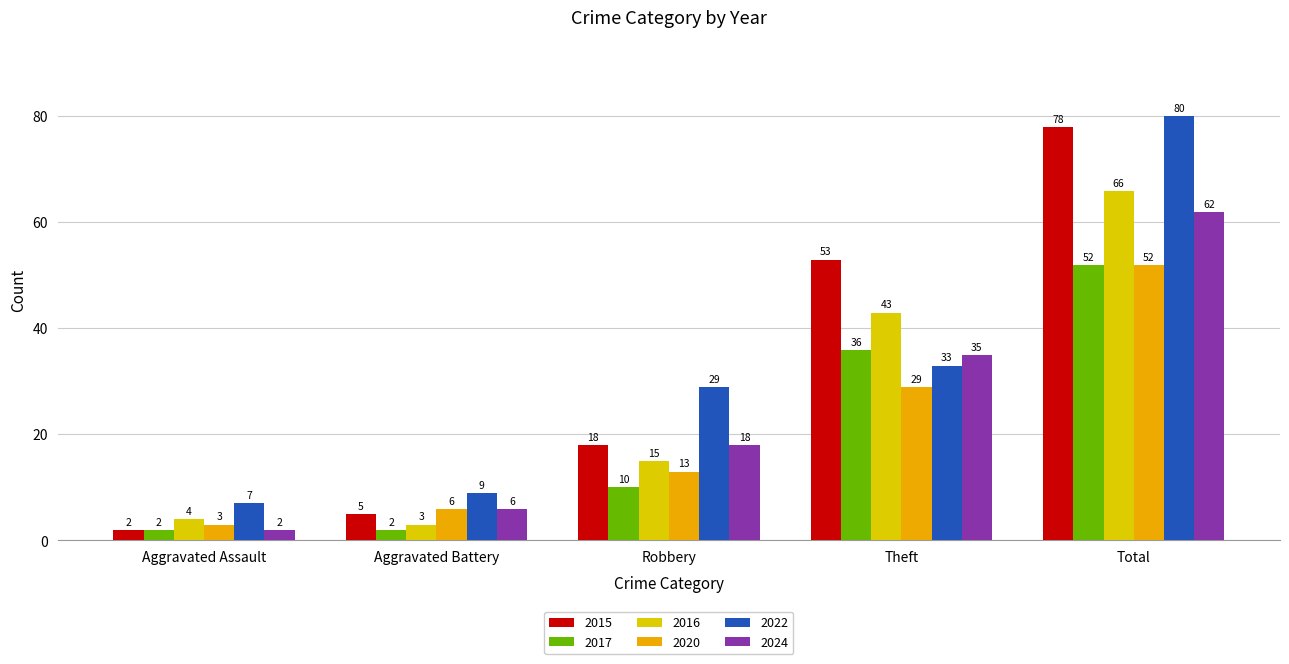

What is the lowest value of the 2015 series?

2